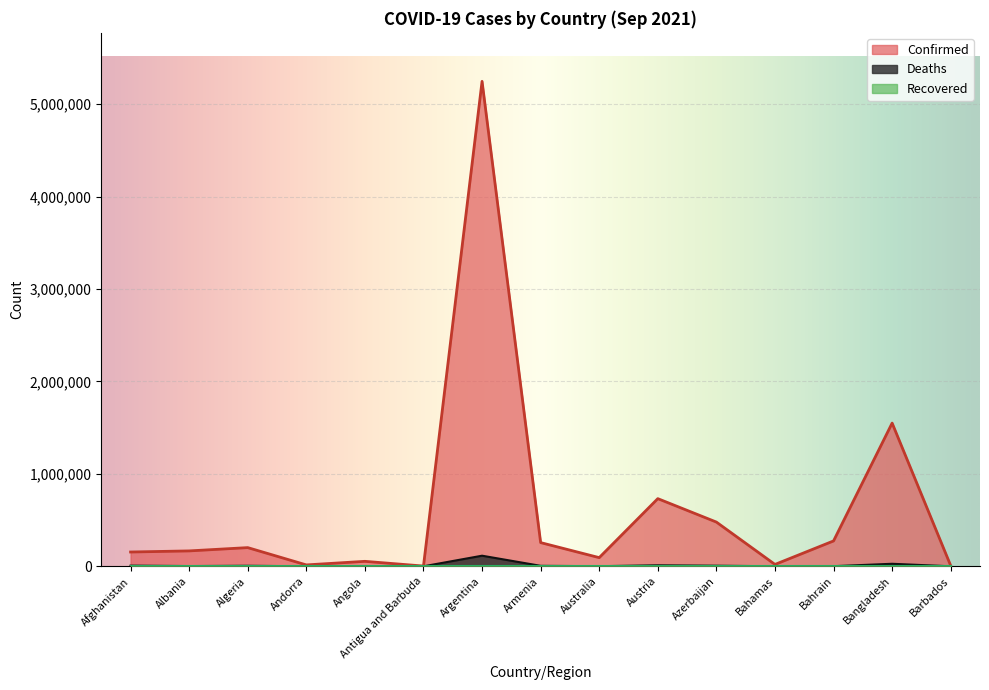

The value of Confirmed at Argentina is 2366873. True or false?

False